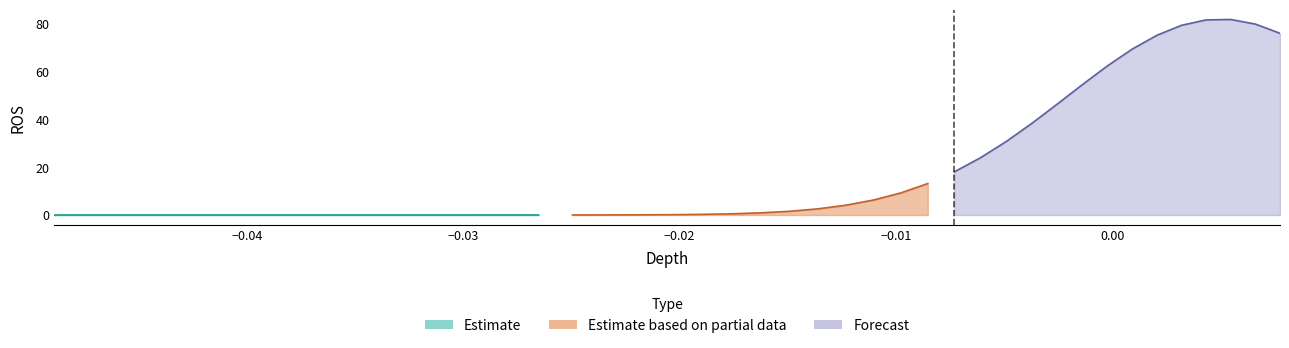

At how many categories does at least one series exceed 77?

4